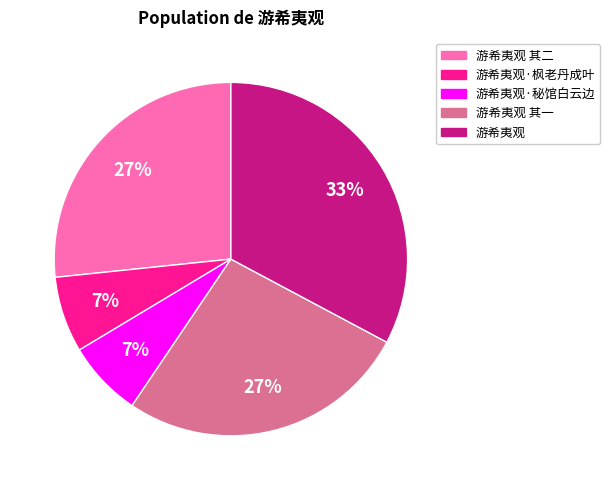

Which has a higher value, 游希夷观 or 游希夷观·秘馆白云边?

游希夷观